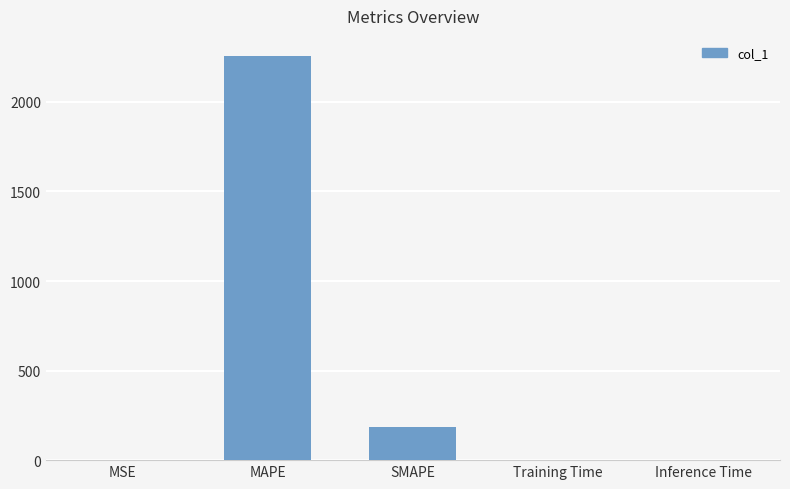

What is the maximum value shown in the chart?

2255.7